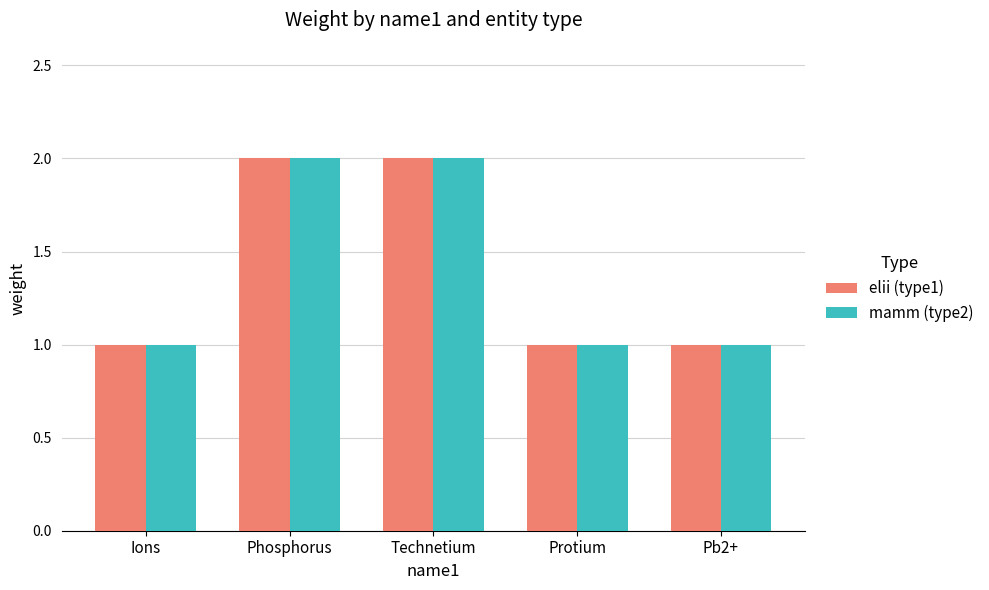

What position from the left is Protium?

4